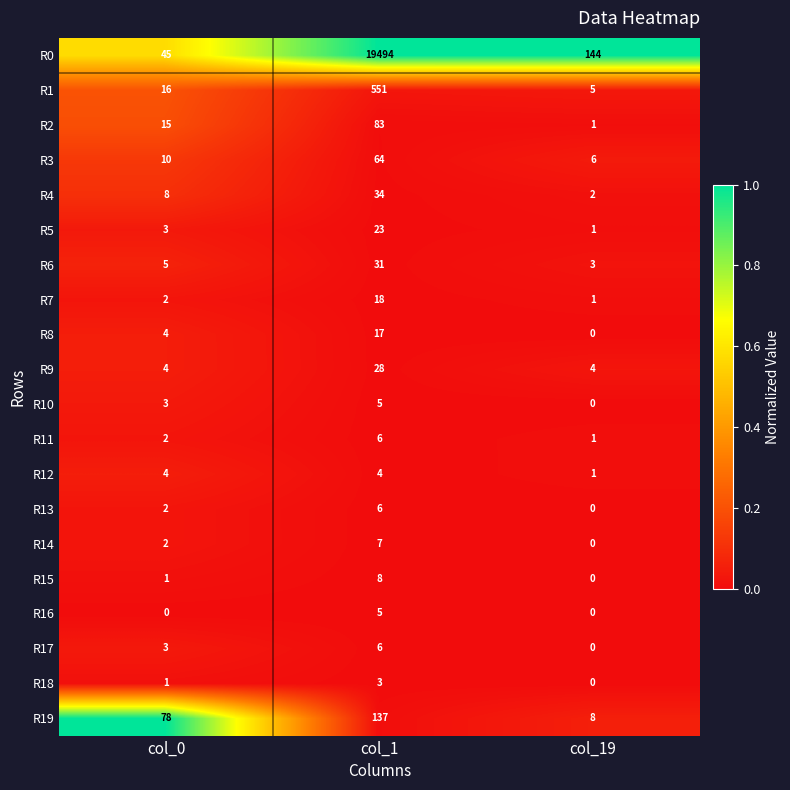

Which series has the largest total across all categories?

R0